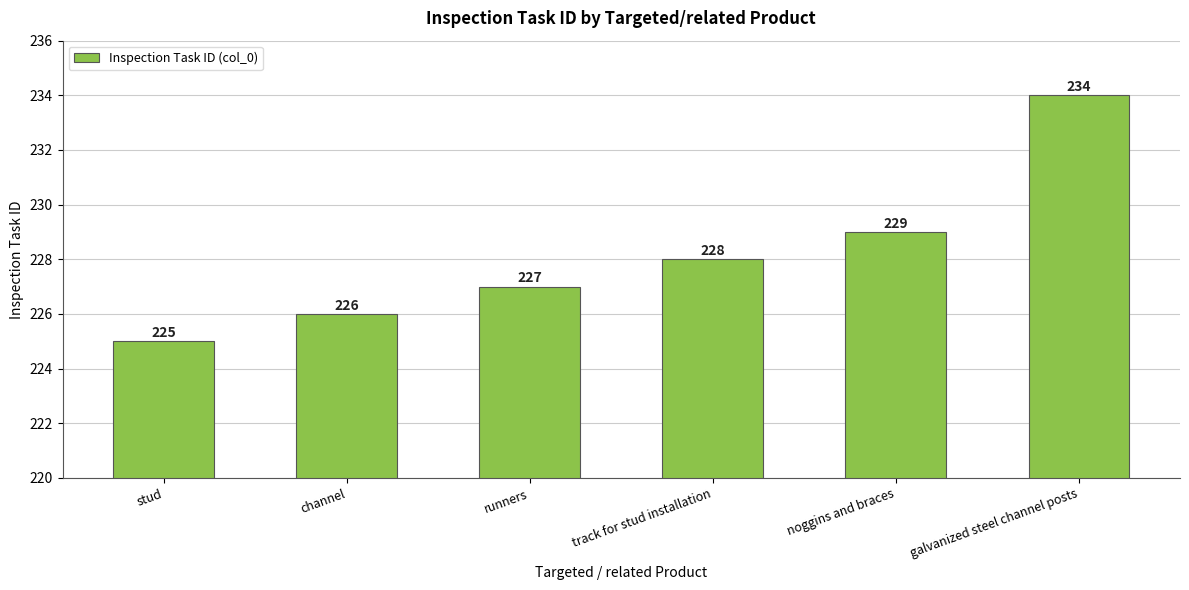

The value at runners is 227. True or false?

True